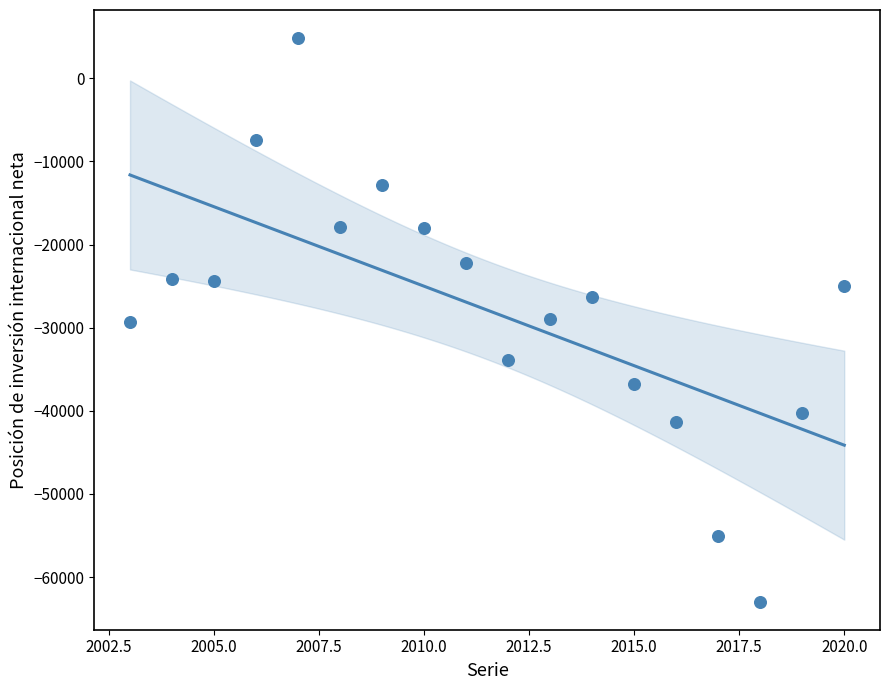

What is the range of Y values (max minus min)?

67783